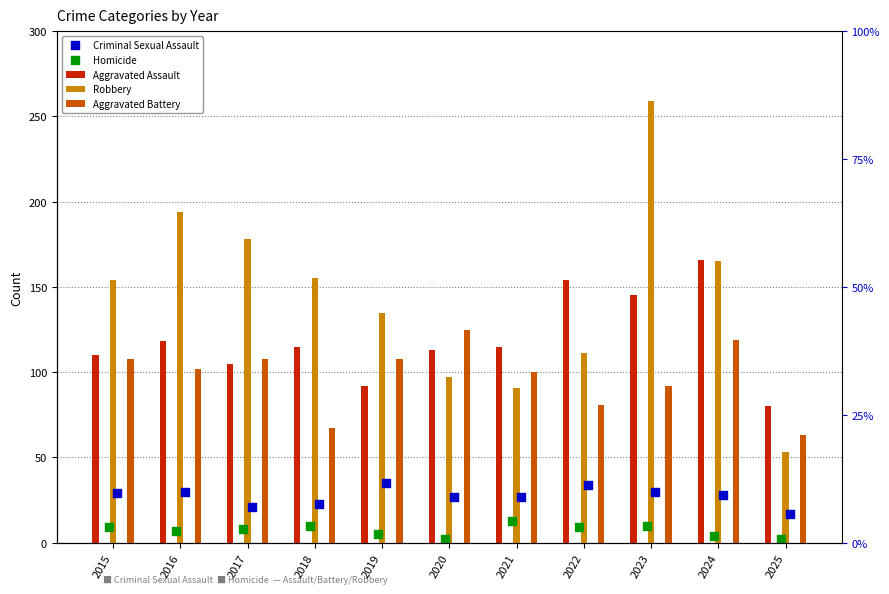

Which series has the largest total across all categories?

Robbery